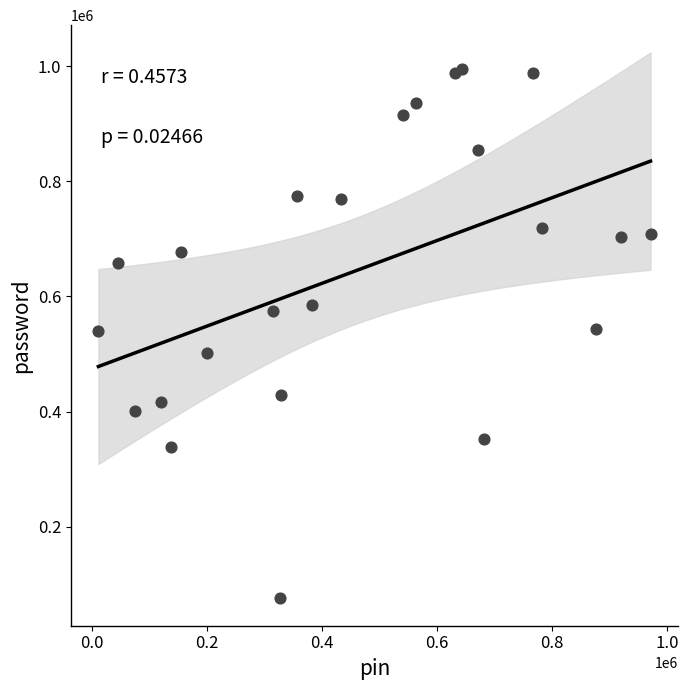

What is the range of X values (max minus min)?

959944